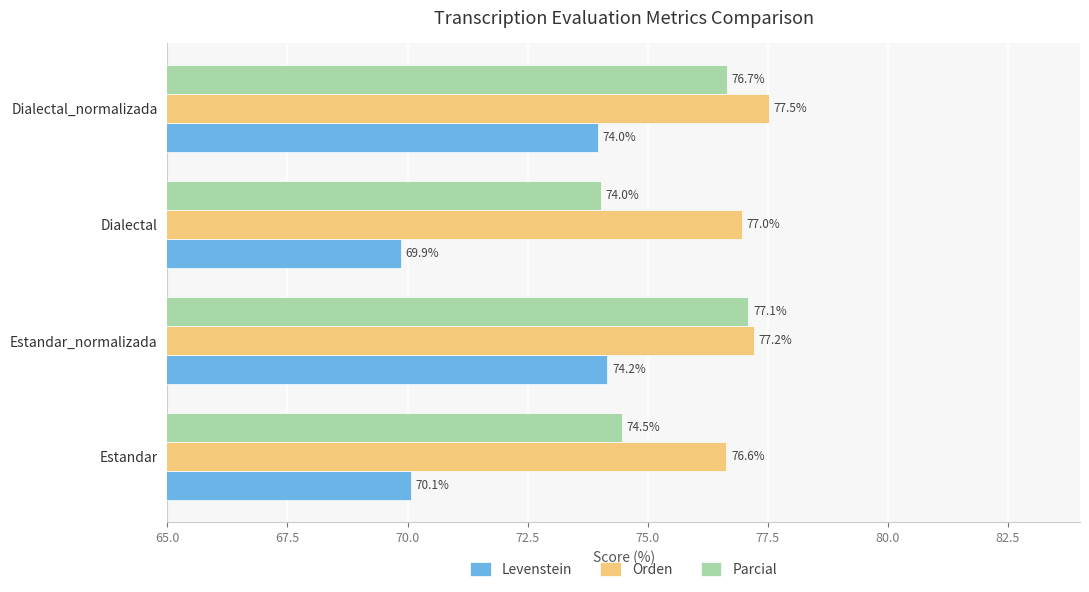

What is the minimum value shown in the chart?

69.9